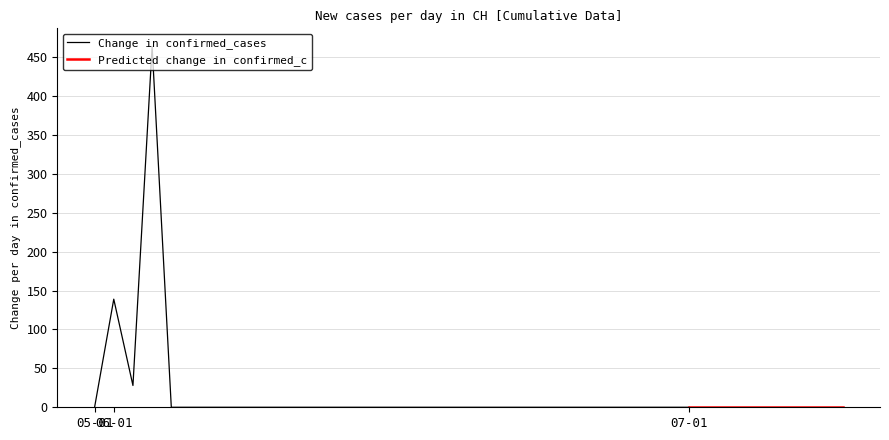

At which category does the chart reach its minimum across all series?

2020-05-31